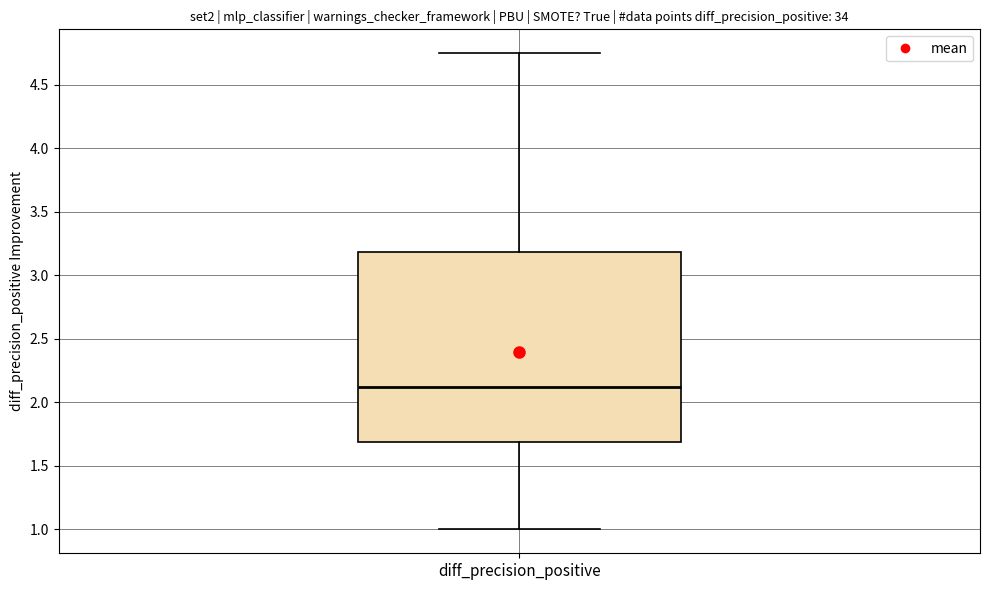

Transcribe this box plot: give where the median line is, the range the box spans, and where the two whiskers end, as read against the y-axis. The values are not printed on the chart, so give them approximately, as read against the axis.

median 2.15, box 1.70 to 3.20, whiskers 1.00 to 4.75